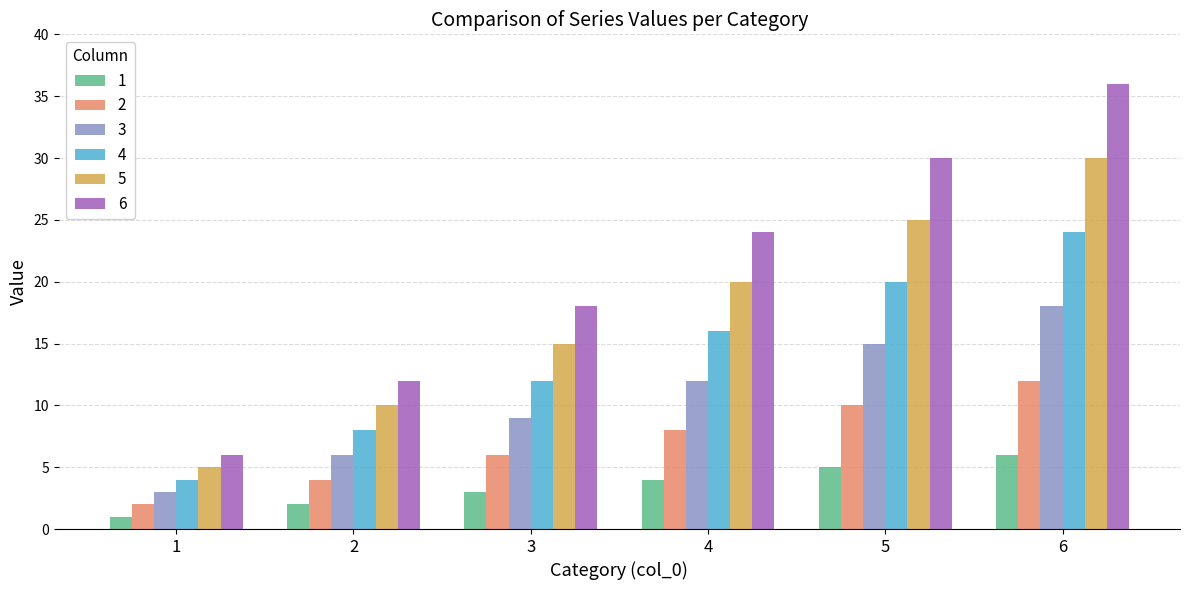

Reading right to left, what are all the values shown in this chart?

1: 6	5	4	3	2	1
2: 12	10	8	6	4	2
3: 18	15	12	9	6	3
4: 24	20	16	12	8	4
5: 30	25	20	15	10	5
6: 36	30	24	18	12	6